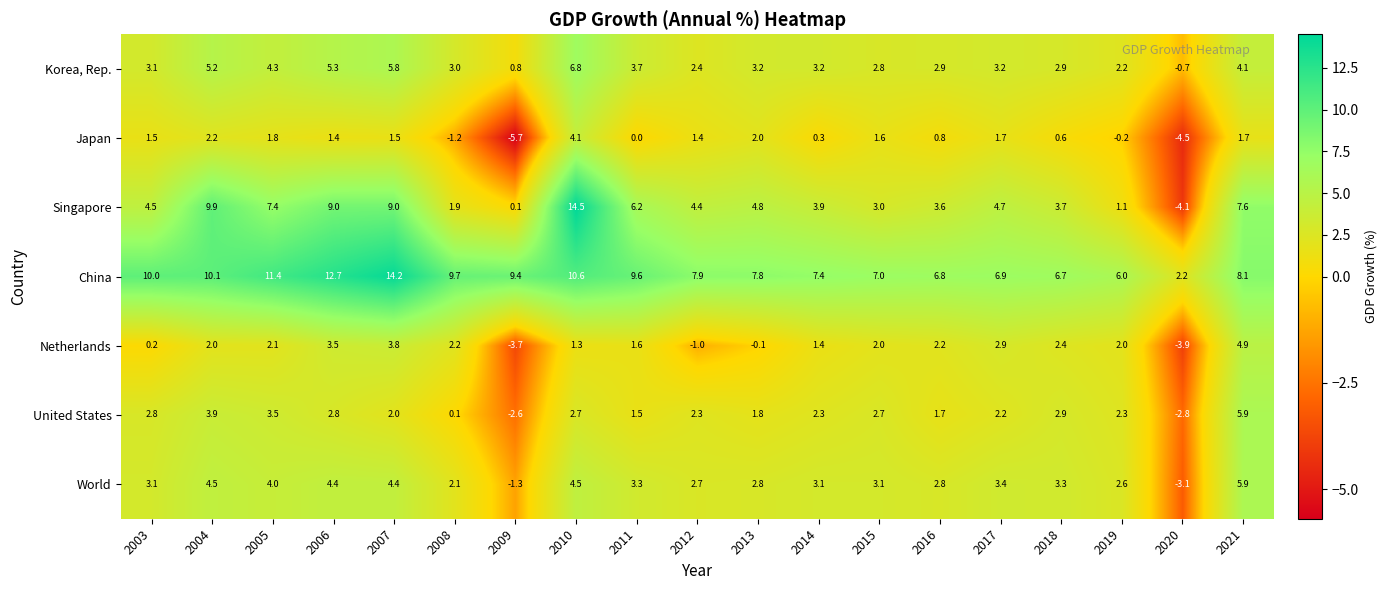

Rank the series at 2007 from lowest to highest value.

Japan, United States, Netherlands, World, Korea, Rep., Singapore, China